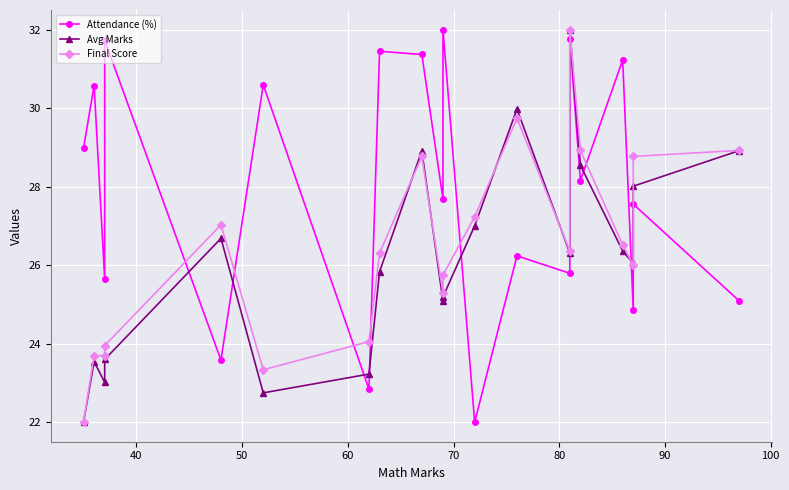

Reading left to right, what are all the values shown in this chart?

Attendance (%): 29.0	30.6	25.6	31.7	23.6	30.6	22.8	31.4	31.4	27.7	32.0	22.0	26.2	25.8	31.8	28.2	31.2	24.9	27.6	25.1
Avg Marks: 22.0	23.5	23.0	23.6	26.7	22.7	23.2	25.8	28.9	25.1	25.2	27.0	30.0	26.3	32.0	28.5	26.4	26.0	28.0	28.9
Final Score: 22.0	23.7	23.7	23.9	27.0	23.3	24.1	26.3	28.8	25.3	25.7	27.2	29.7	26.4	32.0	28.9	26.5	26.0	28.8	28.9